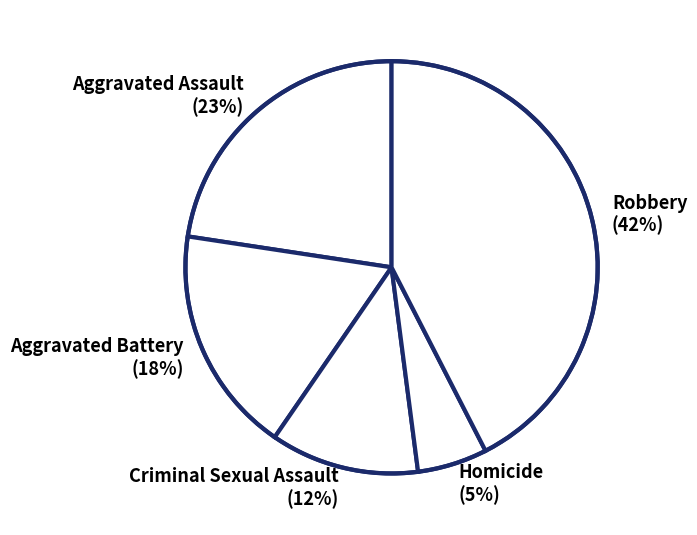

Is the sum of Aggravated Assault and Aggravated Battery greater than half?

No